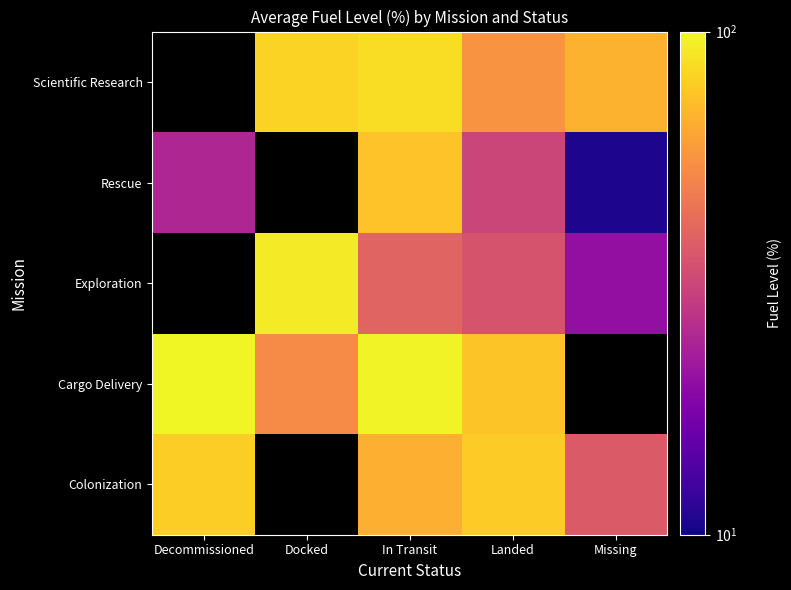

At which category is the sum across all series the highest?

In Transit